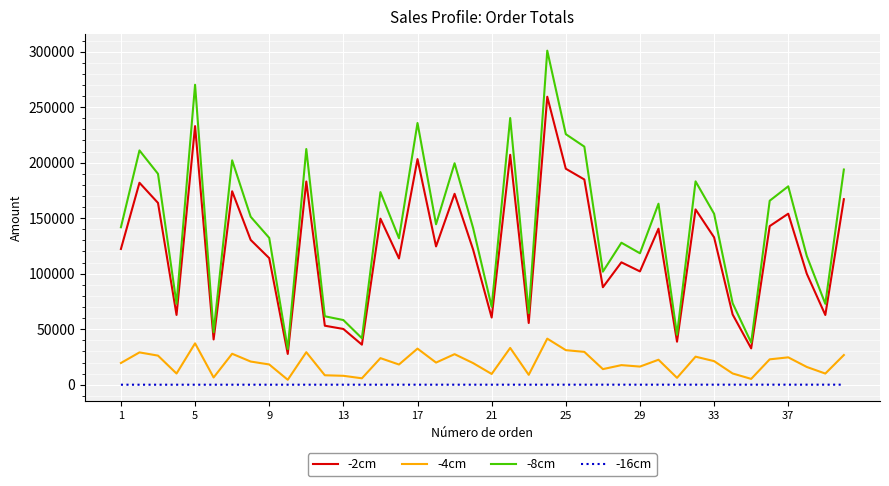

List the series in order of their peak value, highest first.

-8cm, -2cm, -4cm, -16cm